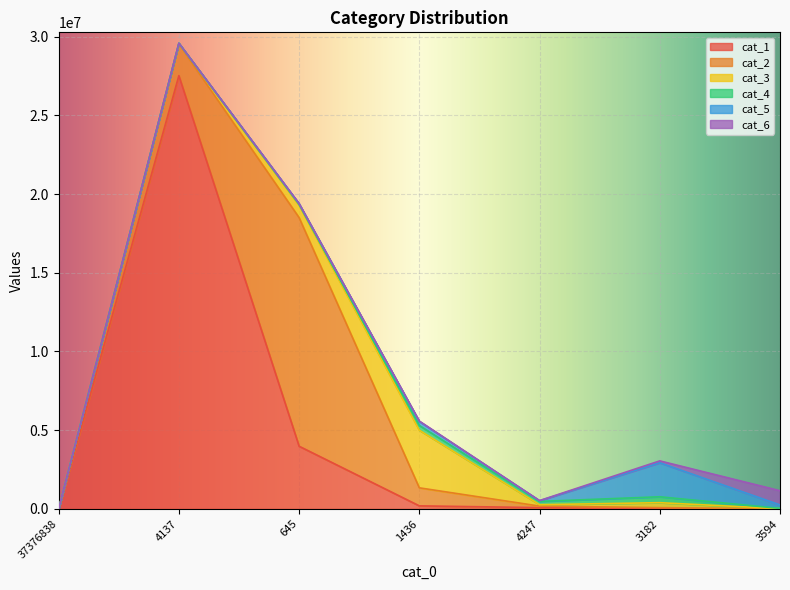

What is the approximate value of cat_4 at 645, to the nearest 10?

59480